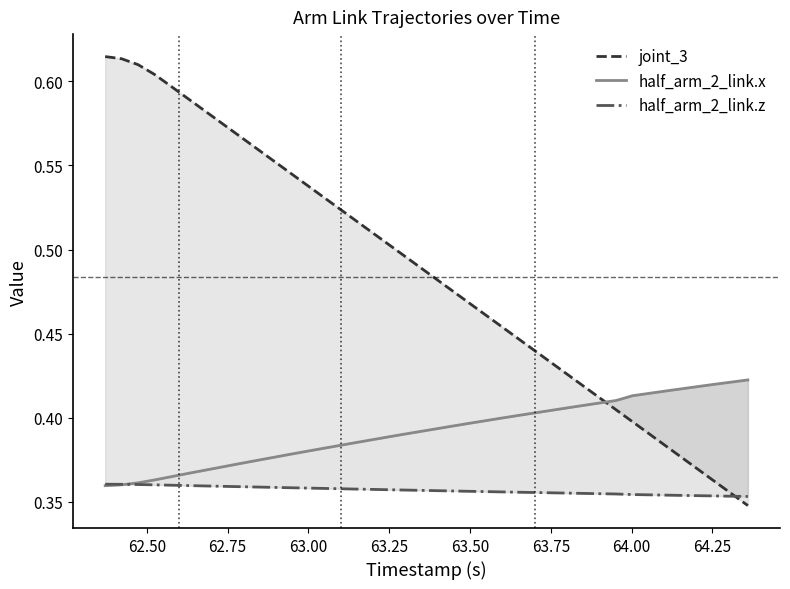

What is the sum of all half_arm_2_link.z values?

14.3